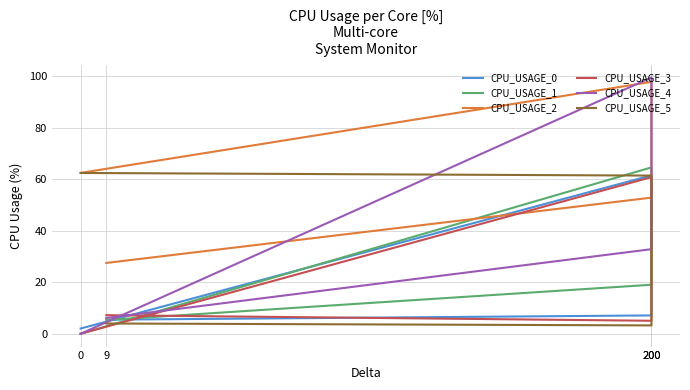

Is it true that CPU_USAGE_1 equals 19.0 at 200?

True